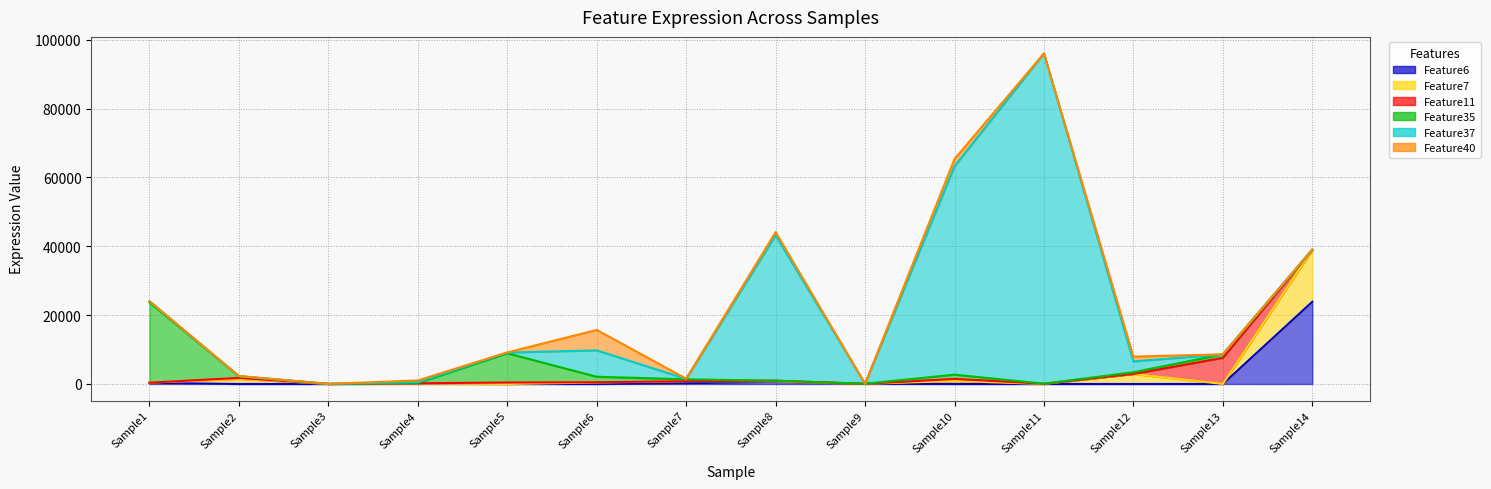

True or false: Feature11 line and Feature7 line intersect in this chart.

False